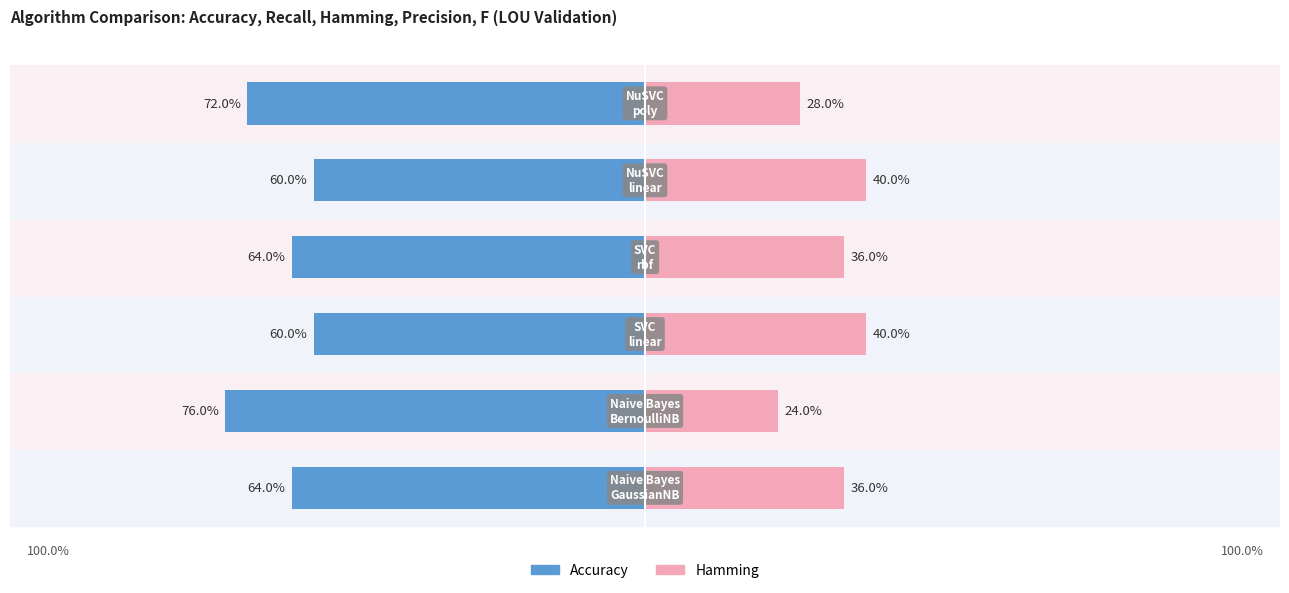

How many groups of bars are there?

6